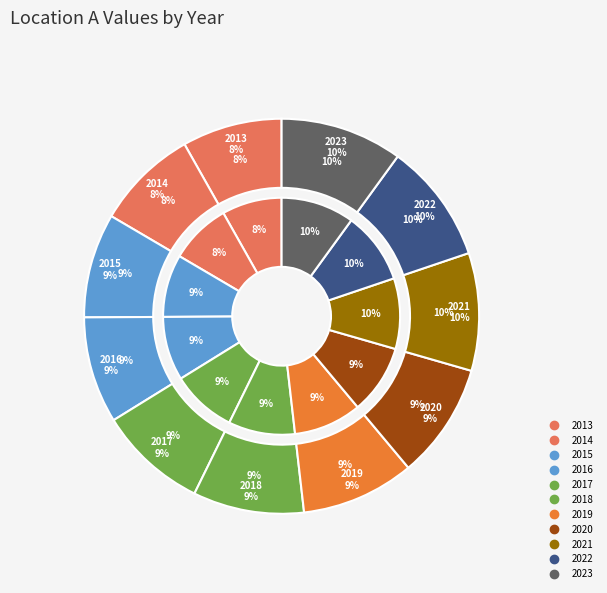

What is the change in value from 2014 to 2022?

+8000